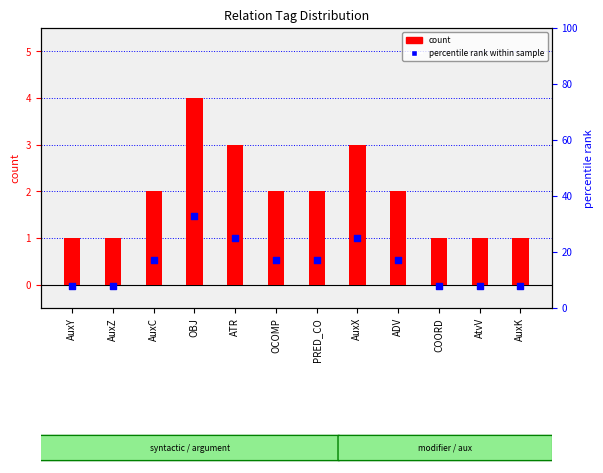

Which series reaches the minimum Y coordinate?

count